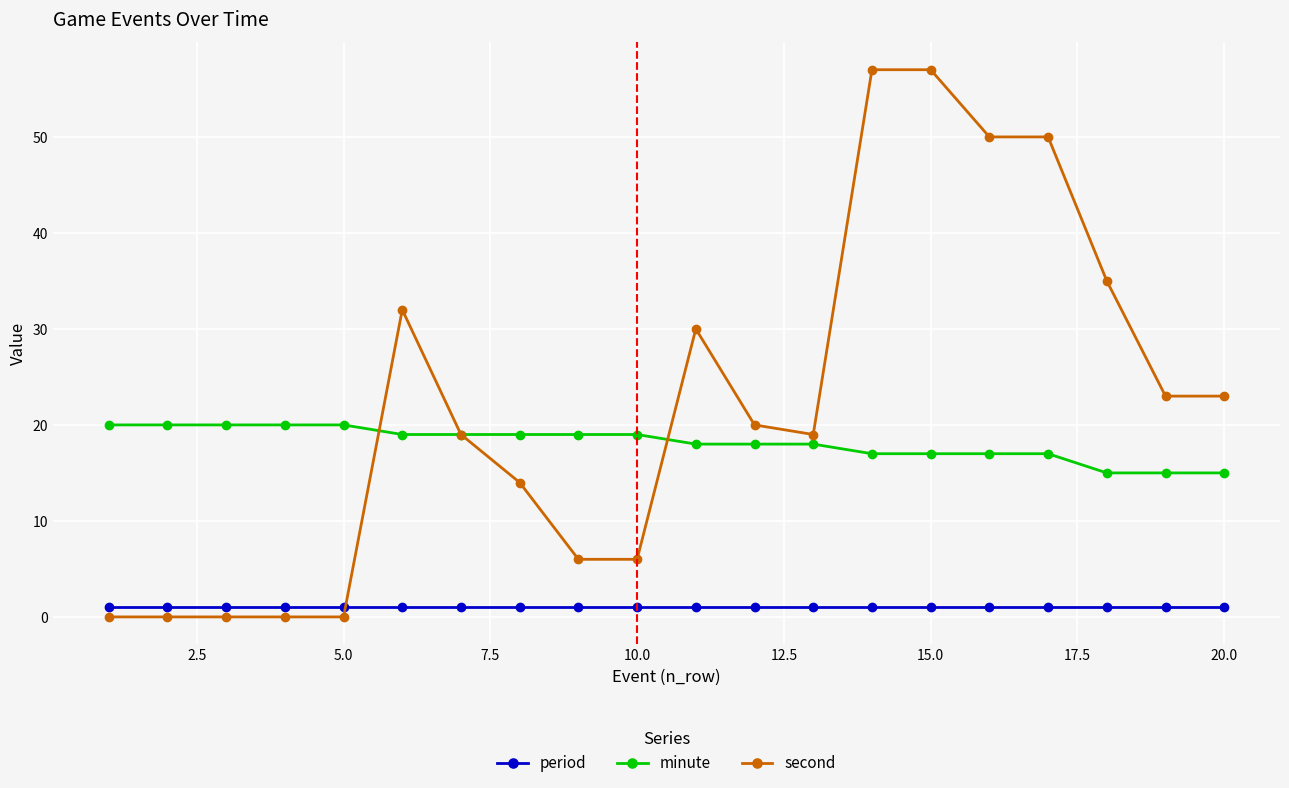

Which series has the largest range (max minus min)?

second